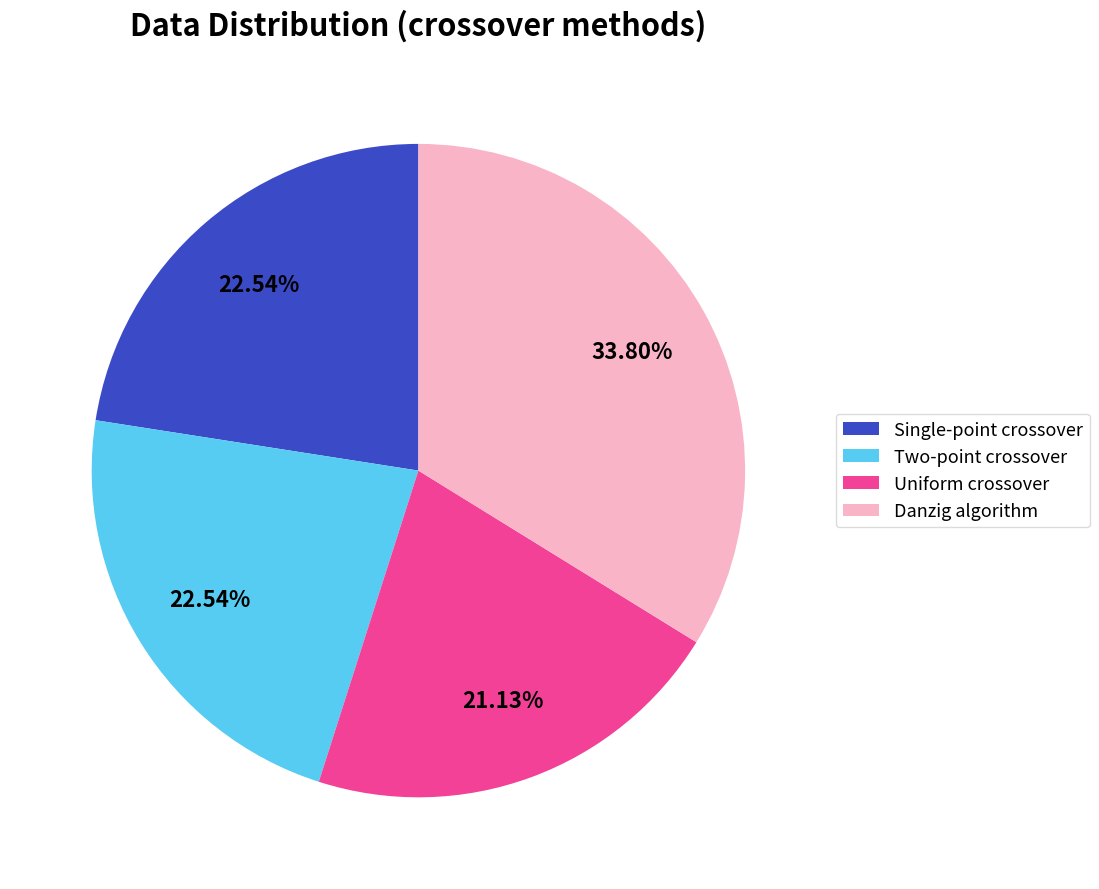

To the nearest percent, what portion does Uniform crossover represent?

21%